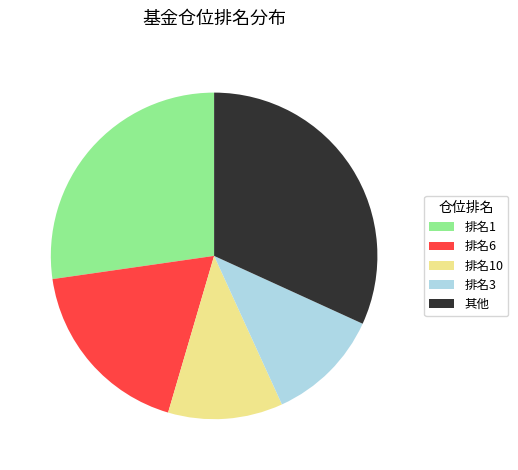

Do 排名6 and 排名3 together represent more than half of the pie?

No